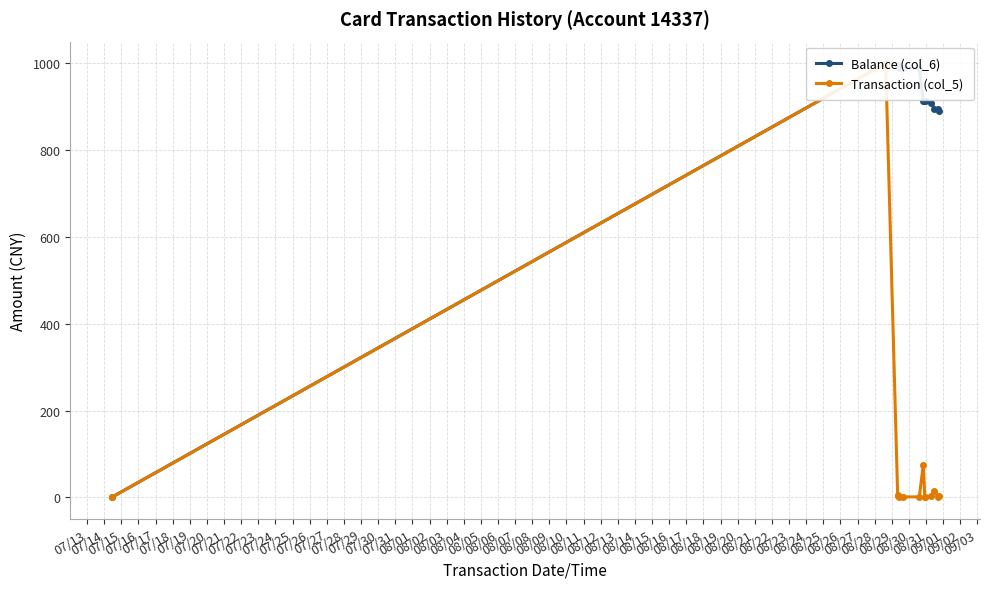

Rank the series by their maximum value, from lowest to highest.

Balance (col_6), Transaction (col_5)